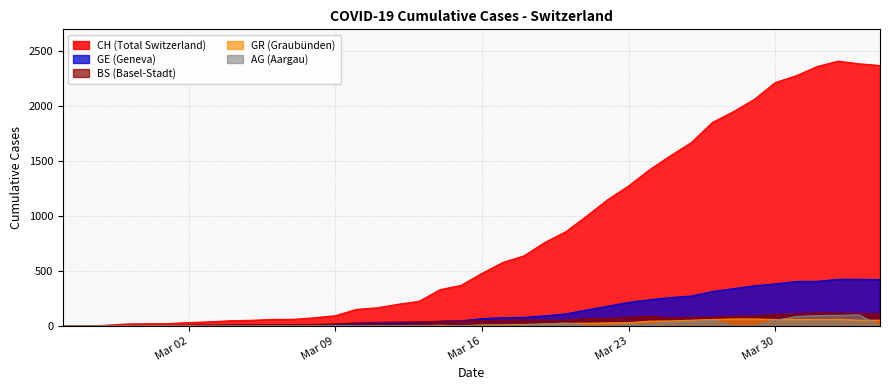

What is the highest value of the GR (Graubünden) series?

63